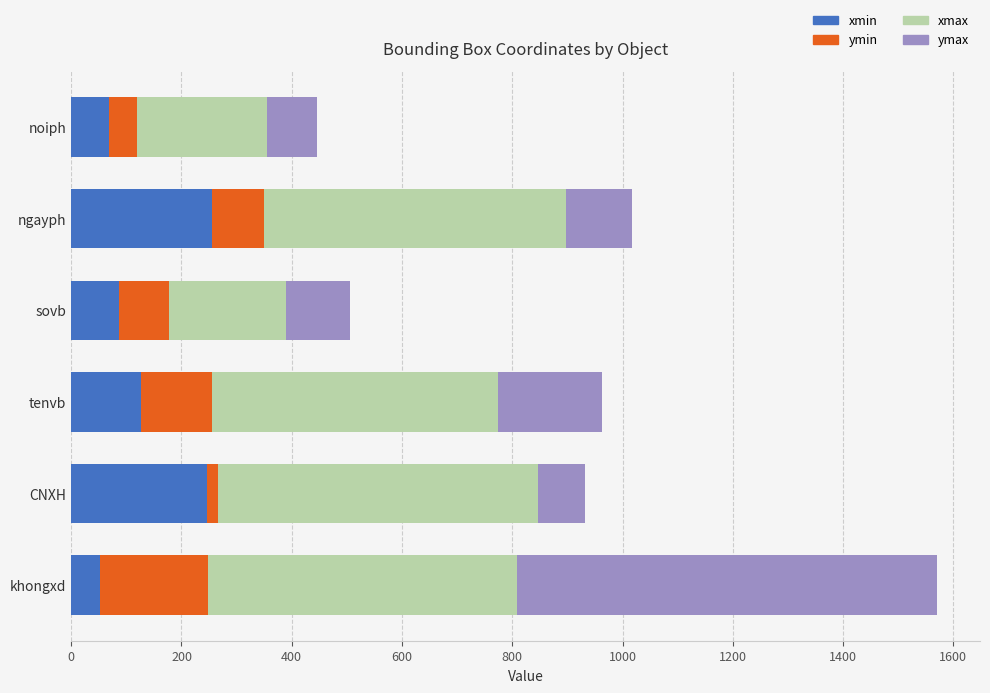

What is the minimum value for xmin?

53